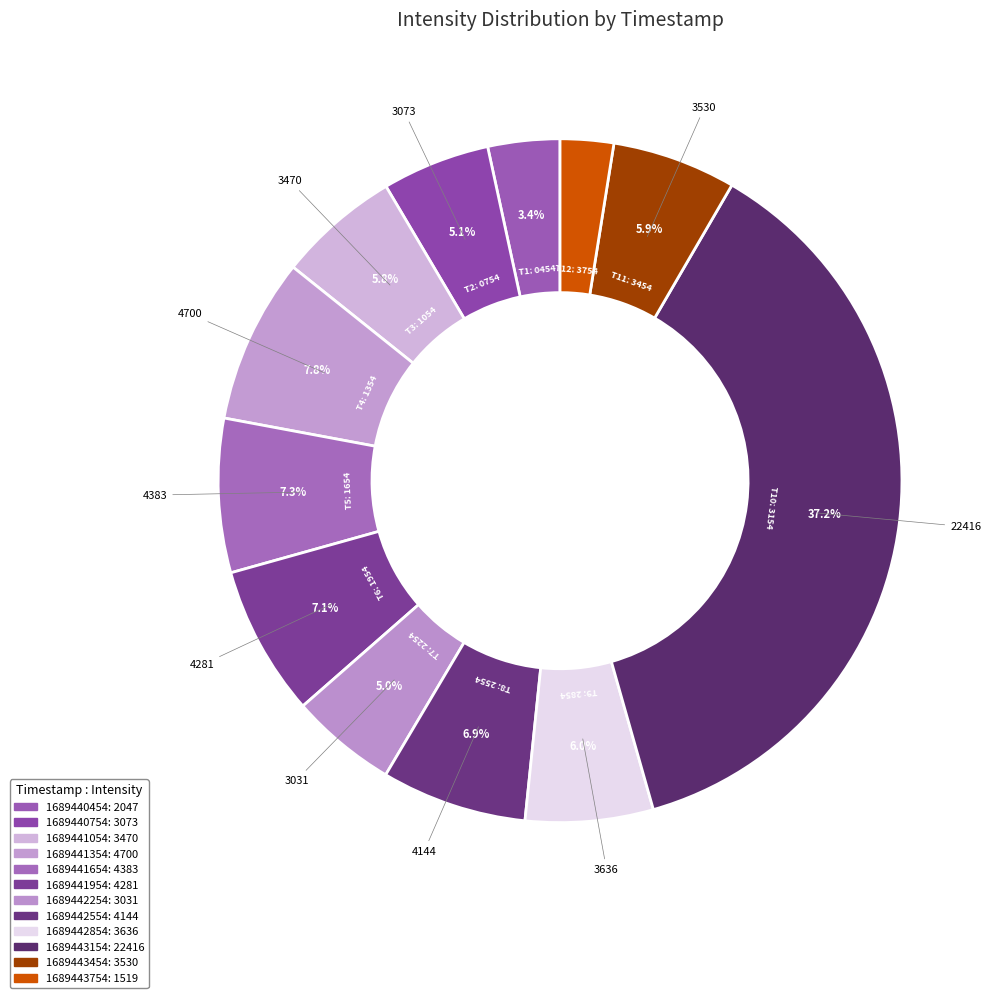

To the nearest percent, what is the average slice percentage?

8%